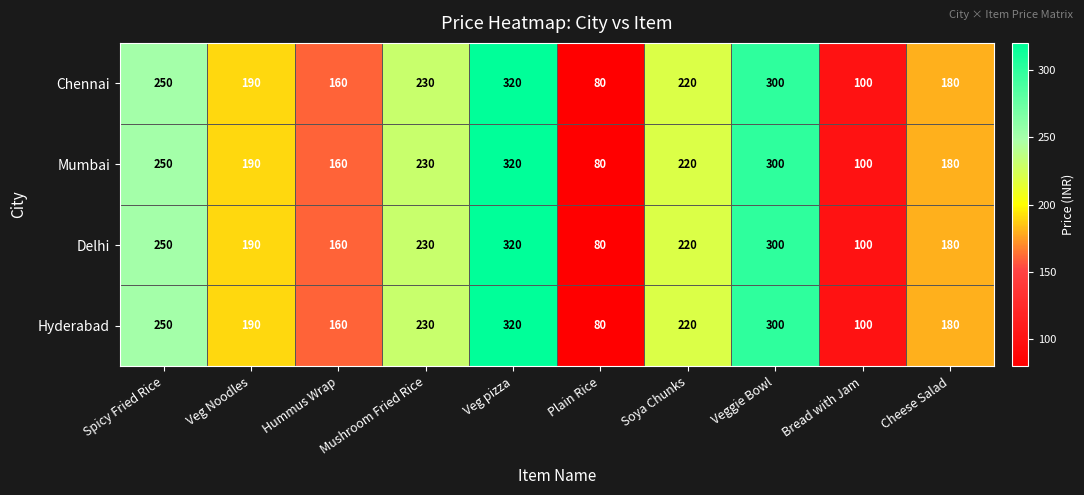

The value of Chennai at Bread with Jam is 100. True or false?

True